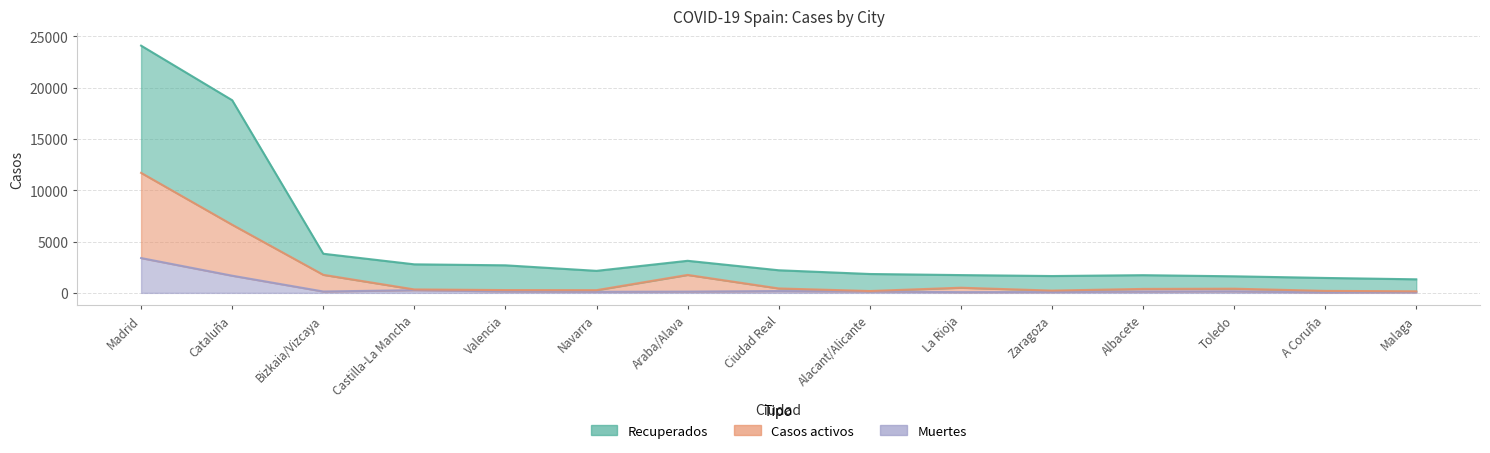

In Muertes, how many points are lower than both neighbors (excluding endpoints)?

4